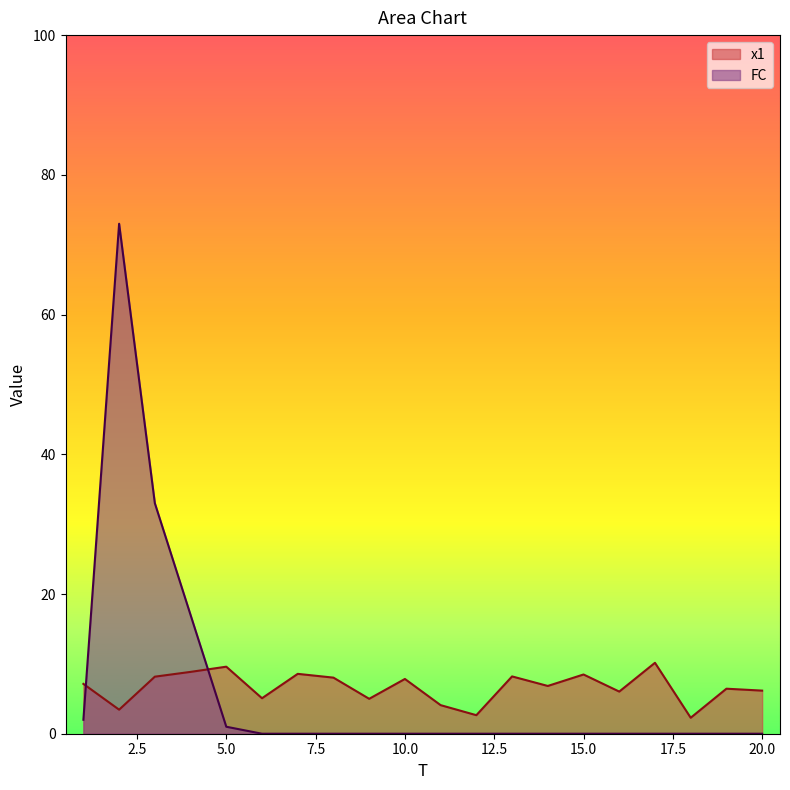

Reading left to right, transcribe all the data shown in this chart.

x1: 1=7.1	2=3.4	3=8.2	4=8.9	5=9.6	6=5.1	7=8.6	8=8.0	9=5.0	10=7.8	11=4.1	12=2.7	13=8.2	14=6.8	15=8.5	16=6.0	17=10.2	18=2.3	19=6.4	20=6.2
FC: 1=2.0	2=73.0	3=33.0	4=17.0	5=1.0	6=0.0	7=0.0	8=0.0	9=0.0	10=0.0	11=0.0	12=0.0	13=0.0	14=0.0	15=0.0	16=0.0	17=0.0	18=0.0	19=0.0	20=0.0